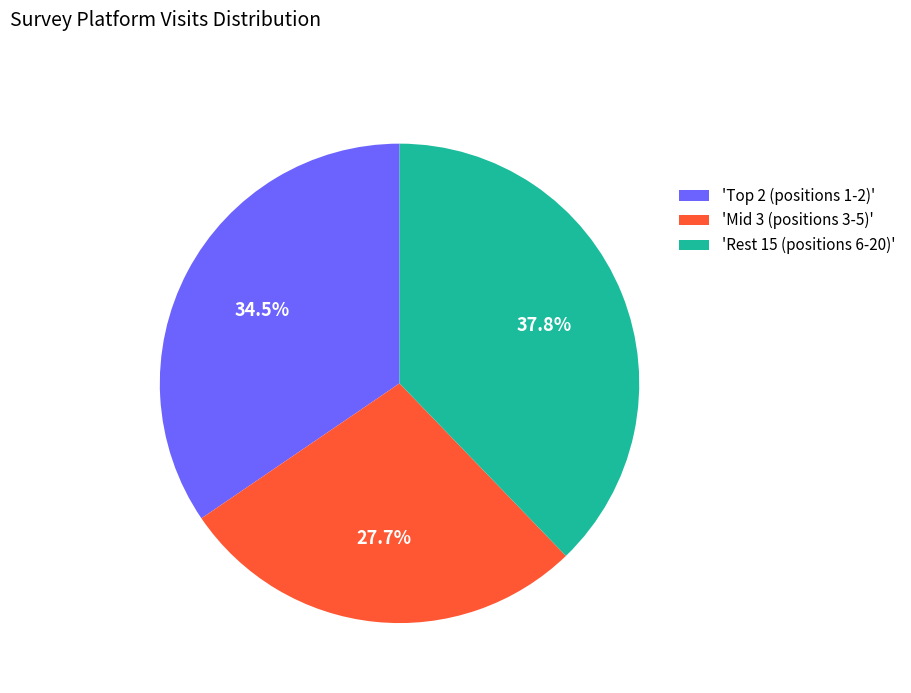

To the nearest percent, what is the average slice percentage?

33%